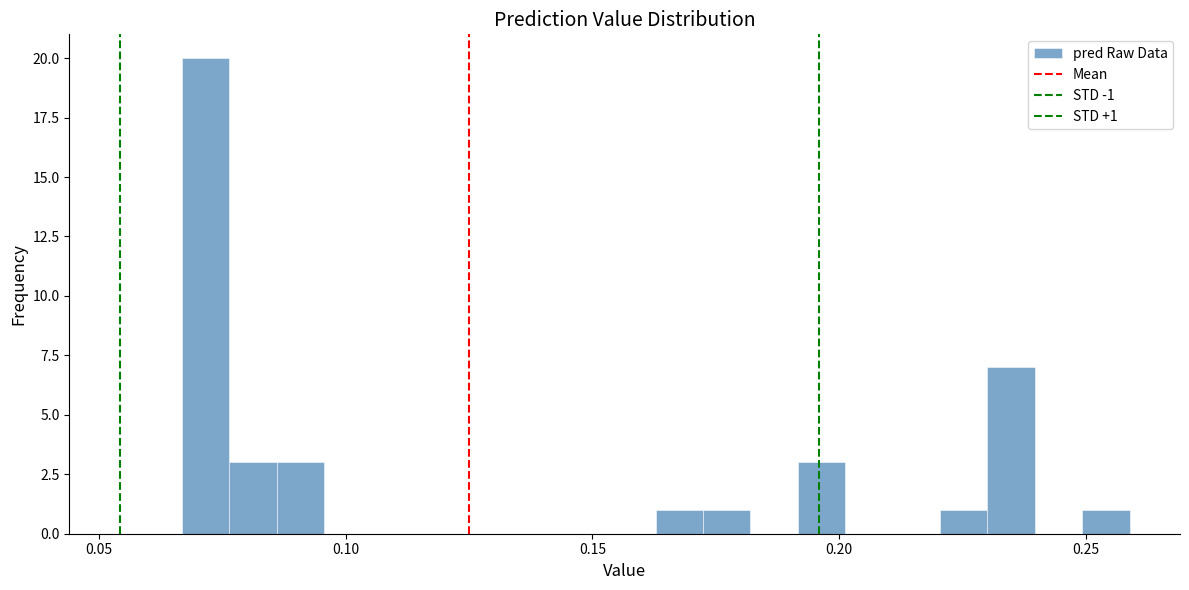

Read against the x-axis, roughly where is the centre of the tallest bar?

0.070